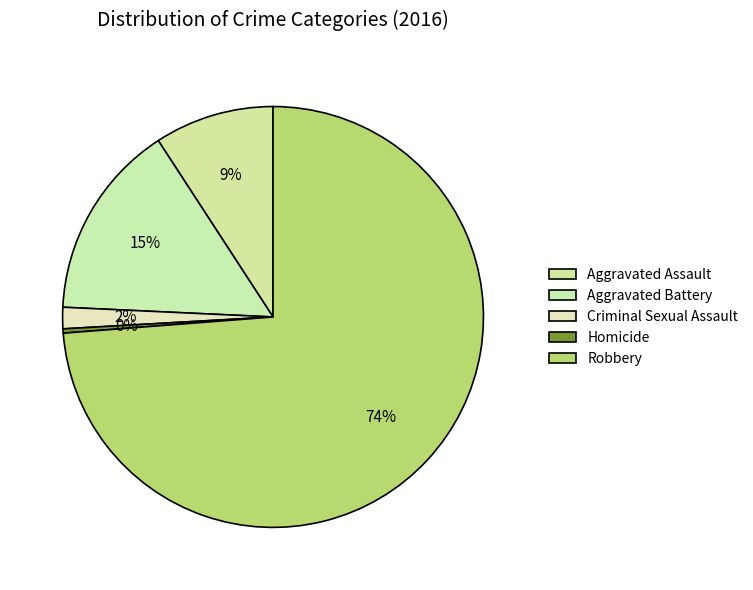

Is it true that Homicide is 0% of the pie?

True